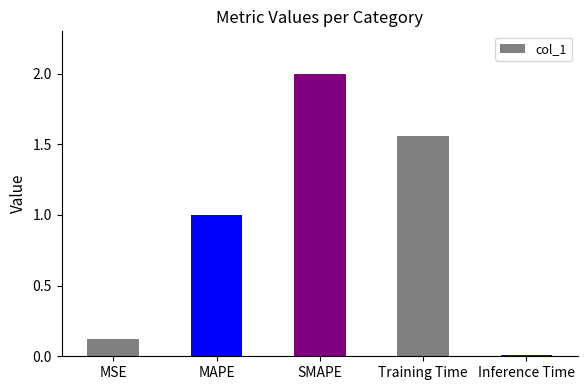

Which category has the highest value across all series?

SMAPE